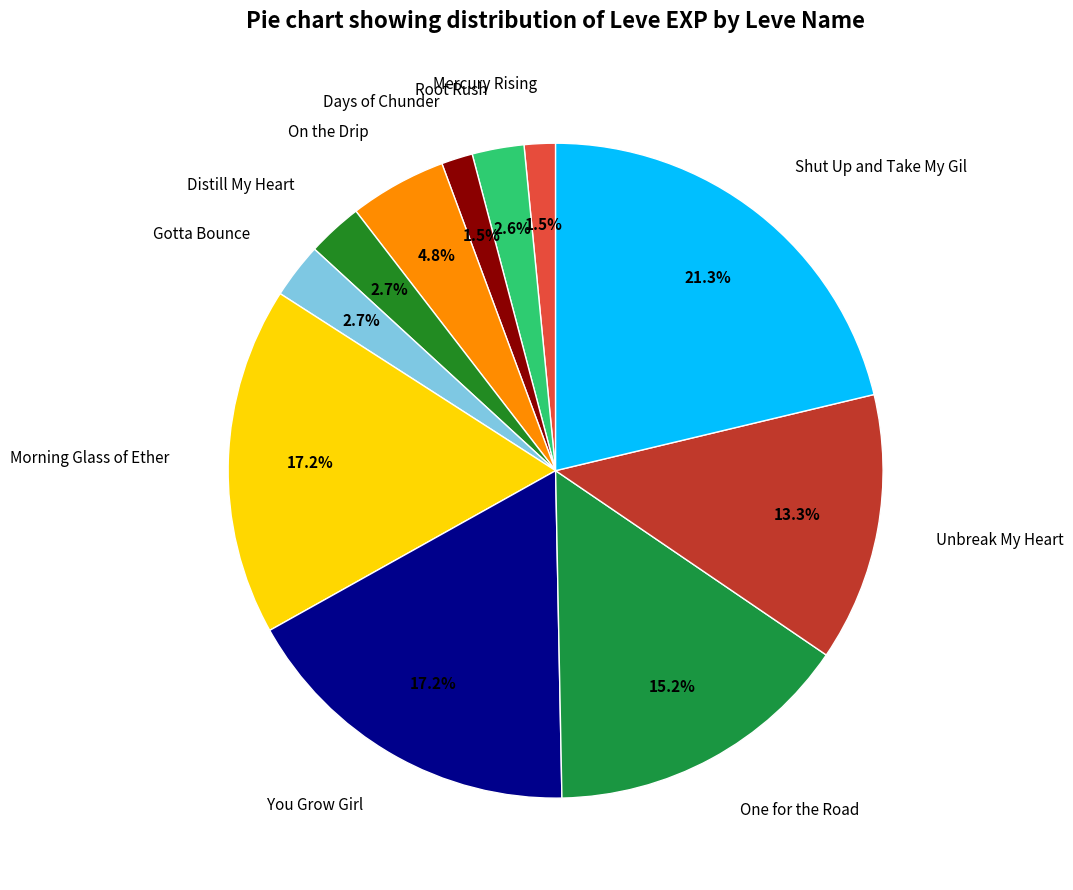

What is the largest slice in the pie chart?

Shut Up and Take My Gil